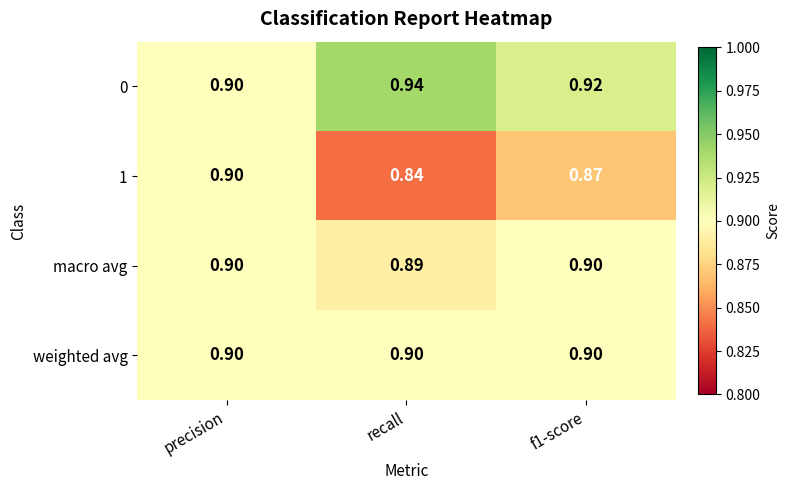

How many series are shown in this chart?

4